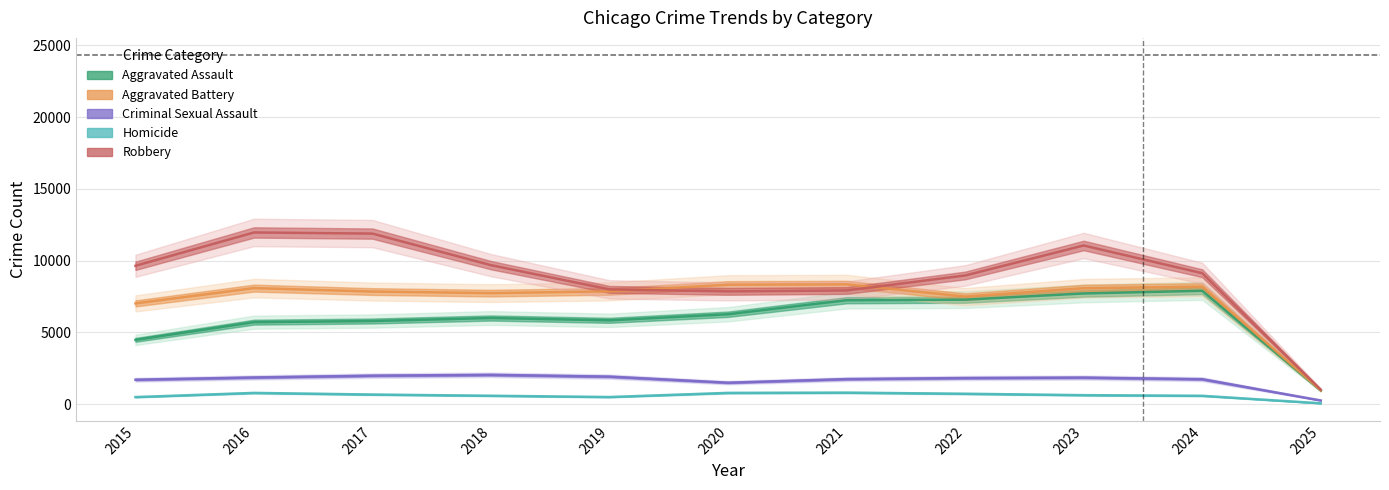

What is the value of the Aggravated Battery point at the 5th from the left?

7858